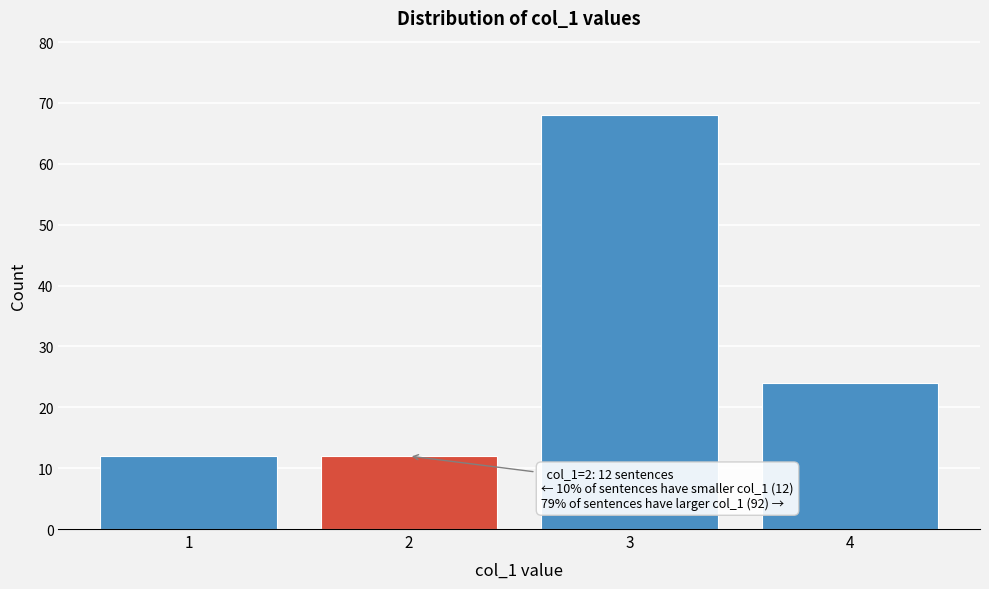

Reading left to right, transcribe all the data shown in this chart.

1=12	2=12	3=68	4=24